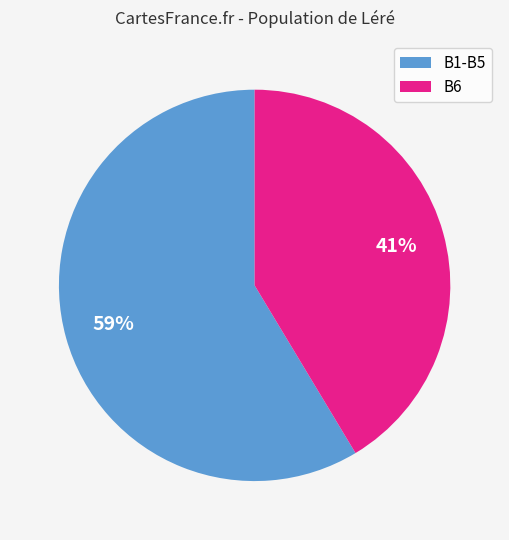

Does any single category account for the majority?

Yes